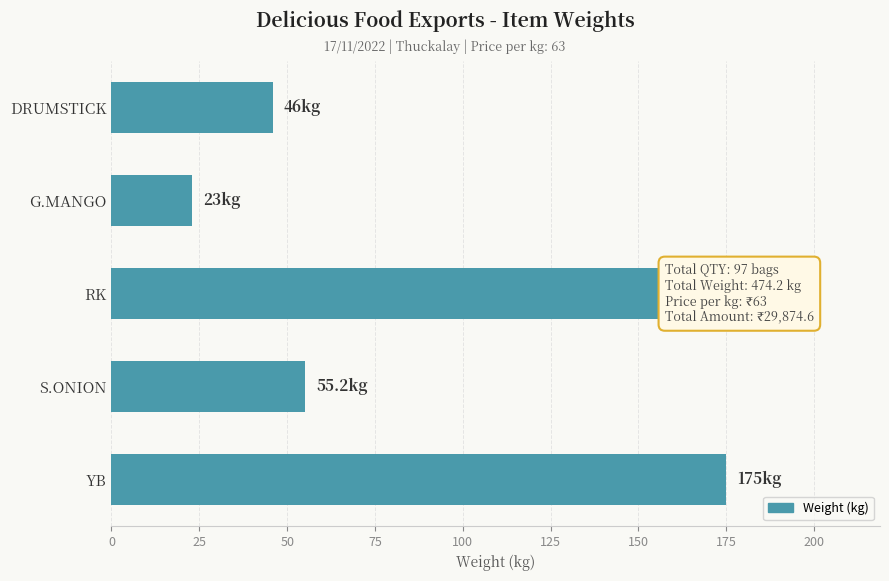

What is the ratio of the value at S.ONION to the value at YB?

0.3